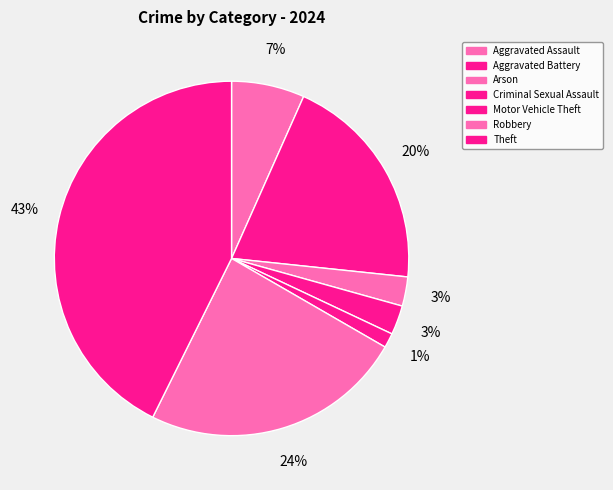

Count the number of slices in the pie.

7